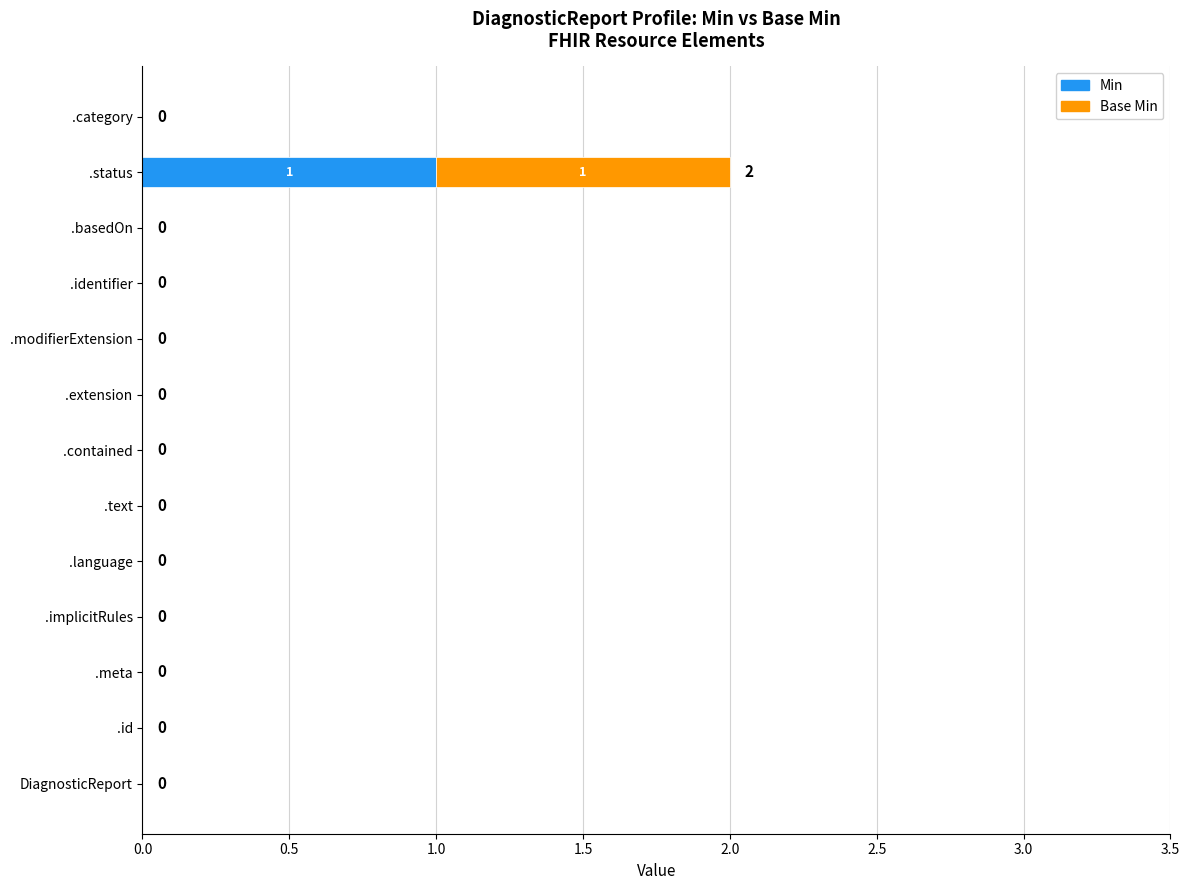

At which category is the sum across all series the highest?

.status